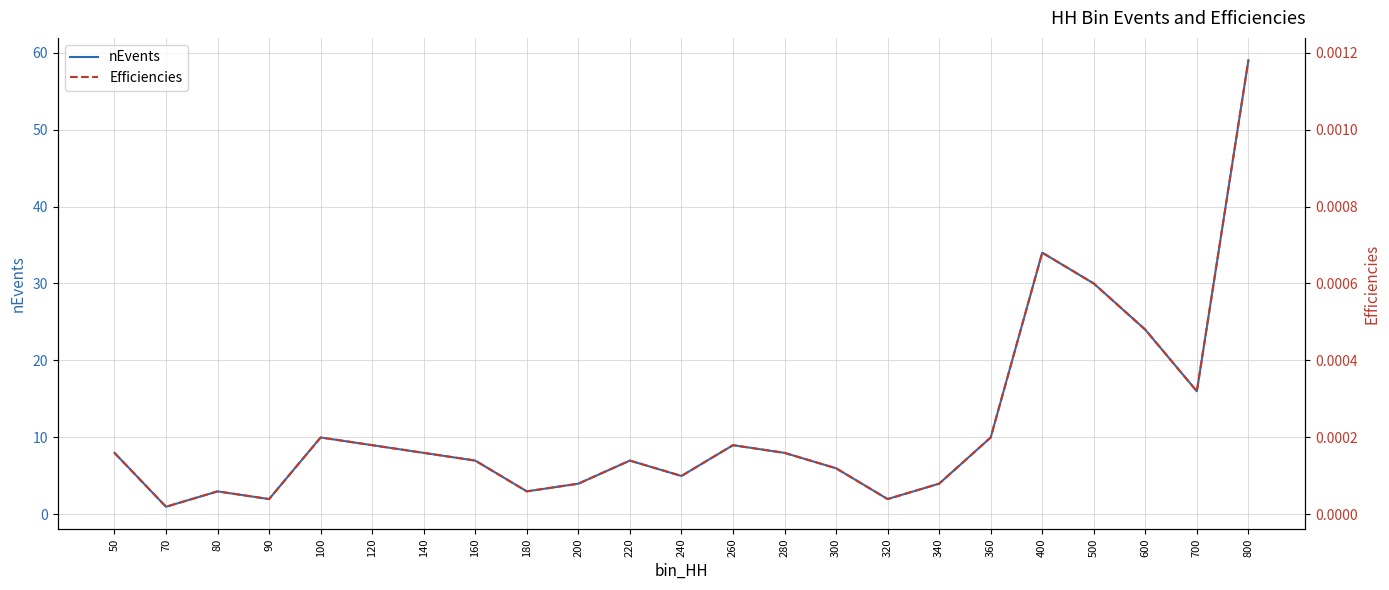

Between 200 and 180, which is larger?

200